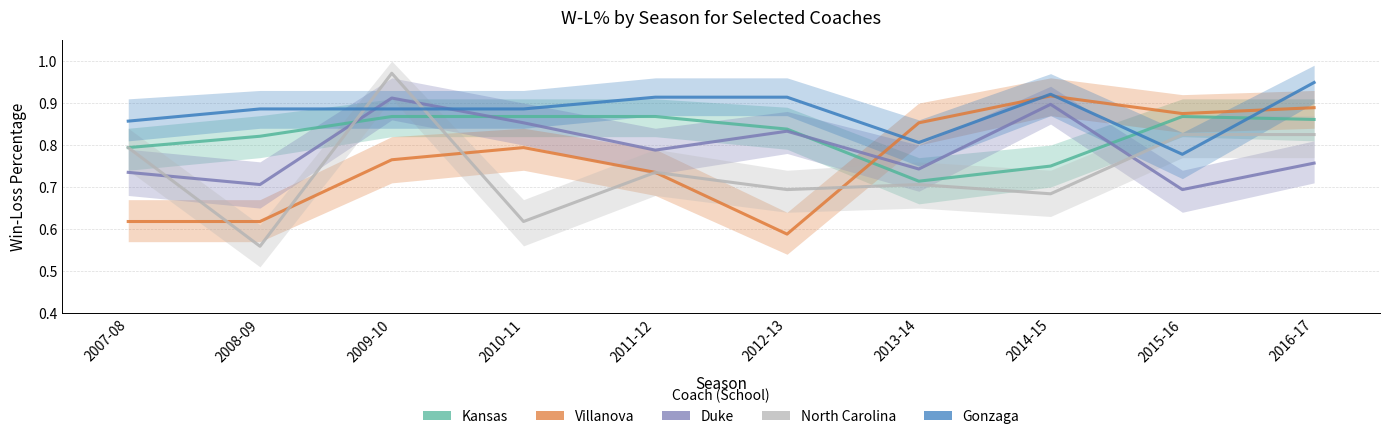

How many lines are shown in the chart?

5